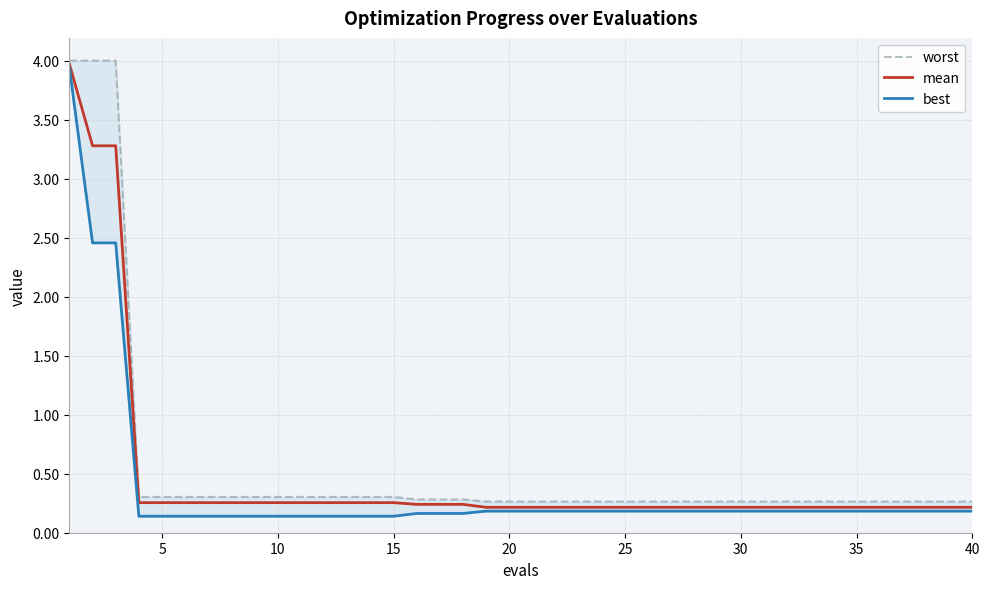

Which series has the largest range (max minus min)?

best